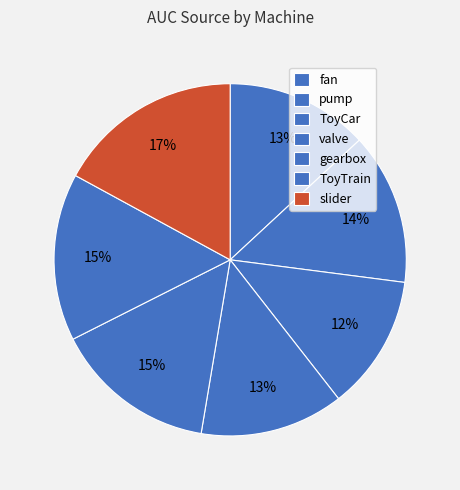

Do ToyTrain and gearbox together represent more than half of the pie?

No